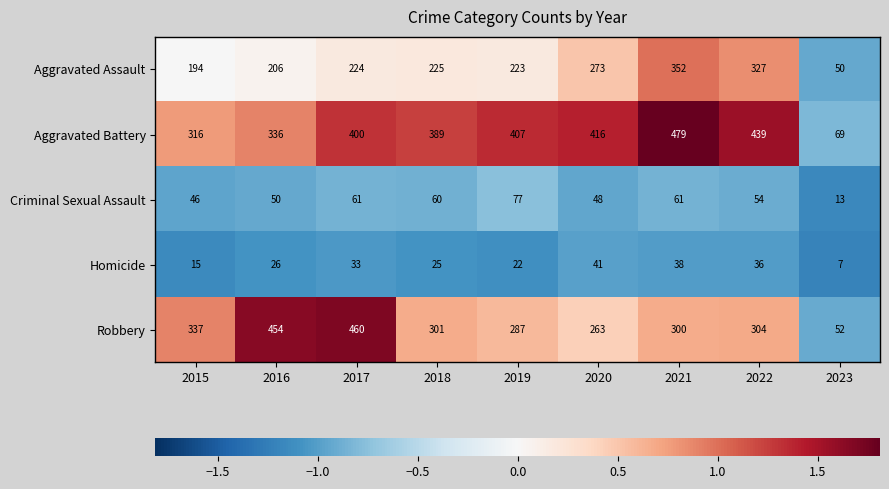

How many series are shown in this chart?

5